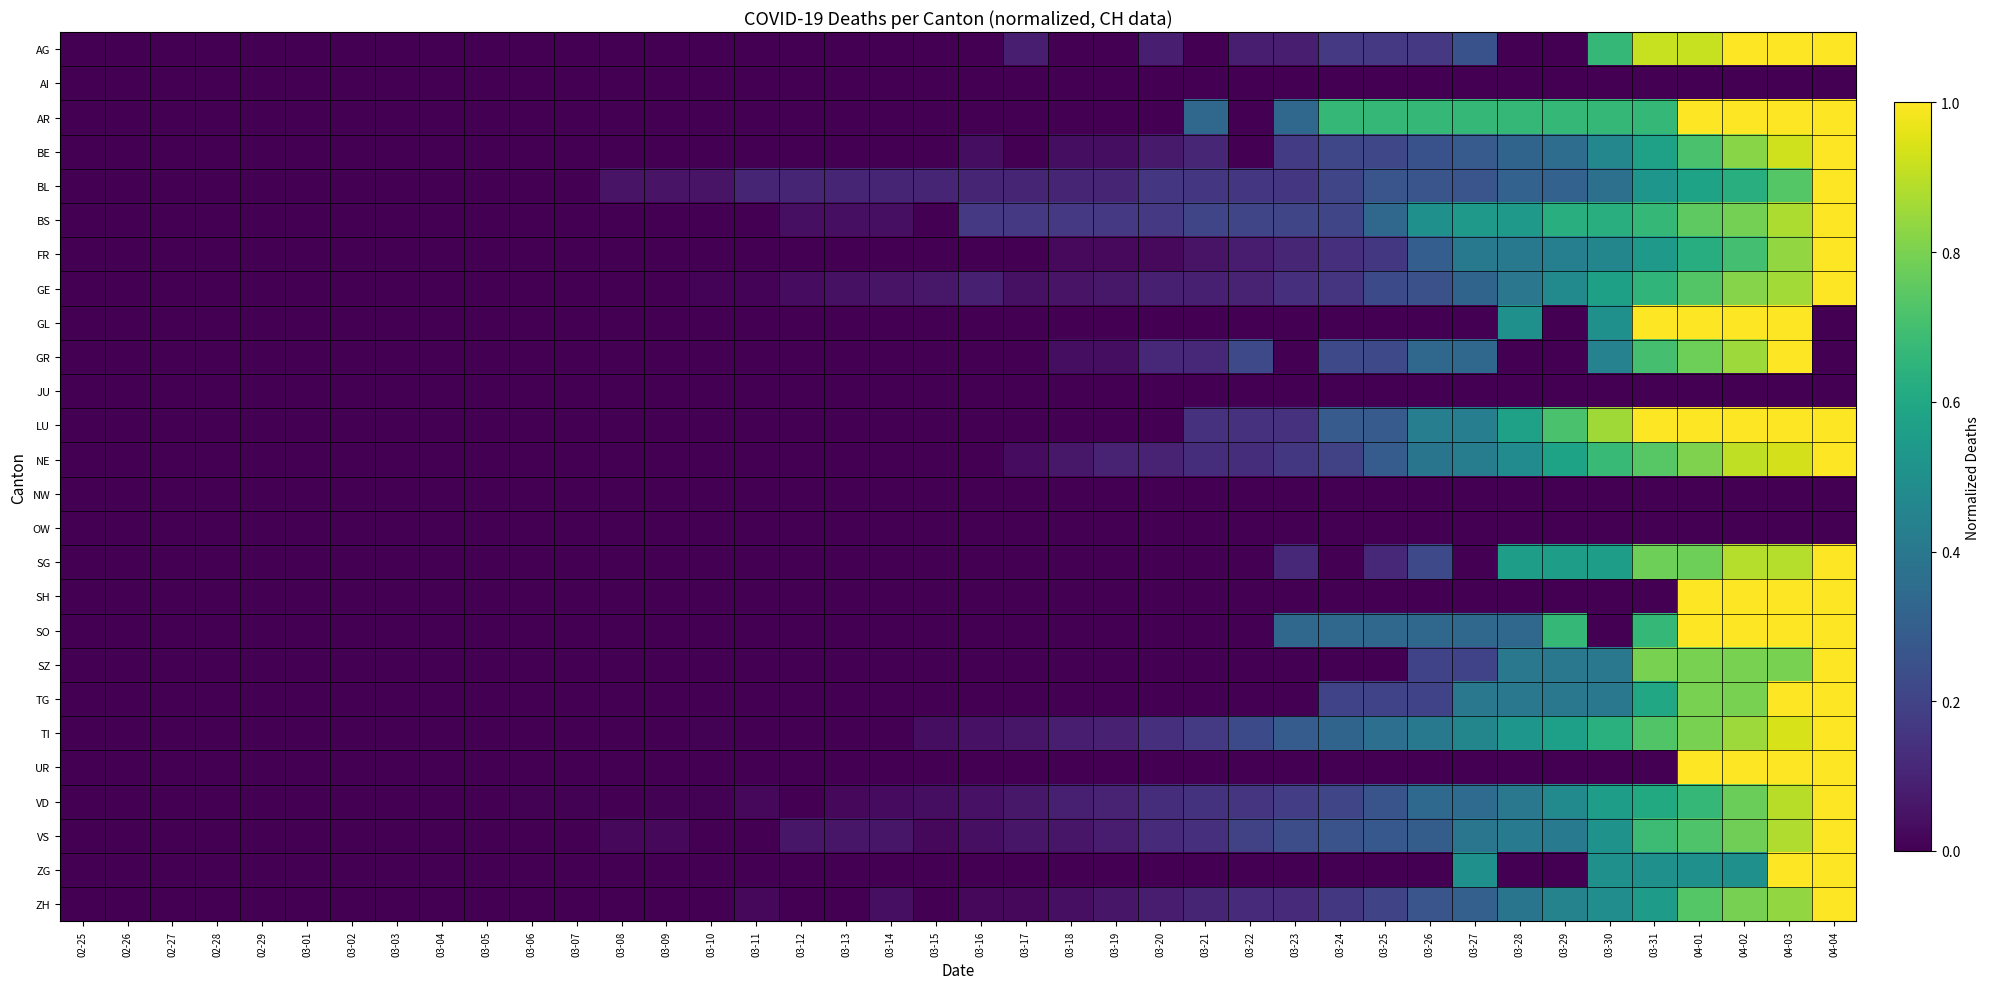

Reading left to right, transcribe all the data shown in this chart.

AG: 02-25=0.0	02-26=0.0	02-27=0.0	02-28=0.0	02-29=0.0	03-01=0.0	03-02=0.0	03-03=0.0	03-04=0.0	03-05=0.0	03-06=0.0	03-07=0.0	03-08=0.0	03-09=0.0	03-10=0.0	03-11=0.0	03-12=0.0	03-13=0.0	03-14=0.0	03-15=0.0	03-16=0.0	03-17=0.1	03-18=0.0	03-19=0.0	03-20=0.1	03-21=0.0	03-22=0.1	03-23=0.1	03-24=0.2	03-25=0.2	03-26=0.2	03-27=0.2	03-28=0.0	03-29=0.0	03-30=0.7	03-31=0.9	04-01=0.9	04-02=1.0	04-03=1.0	04-04=1.0
AI: 02-25=0.0	02-26=0.0	02-27=0.0	02-28=0.0	02-29=0.0	03-01=0.0	03-02=0.0	03-03=0.0	03-04=0.0	03-05=0.0	03-06=0.0	03-07=0.0	03-08=0.0	03-09=0.0	03-10=0.0	03-11=0.0	03-12=0.0	03-13=0.0	03-14=0.0	03-15=0.0	03-16=0.0	03-17=0.0	03-18=0.0	03-19=0.0	03-20=0.0	03-21=0.0	03-22=0.0	03-23=0.0	03-24=0.0	03-25=0.0	03-26=0.0	03-27=0.0	03-28=0.0	03-29=0.0	03-30=0.0	03-31=0.0	04-01=0.0	04-02=0.0	04-03=0.0	04-04=0.0
AR: 02-25=0.0	02-26=0.0	02-27=0.0	02-28=0.0	02-29=0.0	03-01=0.0	03-02=0.0	03-03=0.0	03-04=0.0	03-05=0.0	03-06=0.0	03-07=0.0	03-08=0.0	03-09=0.0	03-10=0.0	03-11=0.0	03-12=0.0	03-13=0.0	03-14=0.0	03-15=0.0	03-16=0.0	03-17=0.0	03-18=0.0	03-19=0.0	03-20=0.0	03-21=0.3	03-22=0.0	03-23=0.3	03-24=0.7	03-25=0.7	03-26=0.7	03-27=0.7	03-28=0.7	03-29=0.7	03-30=0.7	03-31=0.7	04-01=1.0	04-02=1.0	04-03=1.0	04-04=1.0
BE: 02-25=0.0	02-26=0.0	02-27=0.0	02-28=0.0	02-29=0.0	03-01=0.0	03-02=0.0	03-03=0.0	03-04=0.0	03-05=0.0	03-06=0.0	03-07=0.0	03-08=0.0	03-09=0.0	03-10=0.0	03-11=0.0	03-12=0.0	03-13=0.0	03-14=0.0	03-15=0.0	03-16=0.0	03-17=0.0	03-18=0.0	03-19=0.0	03-20=0.1	03-21=0.1	03-22=0.0	03-23=0.2	03-24=0.2	03-25=0.2	03-26=0.2	03-27=0.3	03-28=0.3	03-29=0.4	03-30=0.5	03-31=0.6	04-01=0.7	04-02=0.8	04-03=0.9	04-04=1.0
BL: 02-25=0.0	02-26=0.0	02-27=0.0	02-28=0.0	02-29=0.0	03-01=0.0	03-02=0.0	03-03=0.0	03-04=0.0	03-05=0.0	03-06=0.0	03-07=0.0	03-08=0.1	03-09=0.1	03-10=0.1	03-11=0.1	03-12=0.1	03-13=0.1	03-14=0.1	03-15=0.1	03-16=0.1	03-17=0.1	03-18=0.1	03-19=0.1	03-20=0.2	03-21=0.2	03-22=0.2	03-23=0.2	03-24=0.2	03-25=0.3	03-26=0.3	03-27=0.3	03-28=0.3	03-29=0.3	03-30=0.4	03-31=0.5	04-01=0.6	04-02=0.6	04-03=0.7	04-04=1.0
BS: 02-25=0.0	02-26=0.0	02-27=0.0	02-28=0.0	02-29=0.0	03-01=0.0	03-02=0.0	03-03=0.0	03-04=0.0	03-05=0.0	03-06=0.0	03-07=0.0	03-08=0.0	03-09=0.0	03-10=0.0	03-11=0.0	03-12=0.0	03-13=0.0	03-14=0.0	03-15=0.0	03-16=0.2	03-17=0.2	03-18=0.2	03-19=0.2	03-20=0.2	03-21=0.2	03-22=0.2	03-23=0.2	03-24=0.2	03-25=0.3	03-26=0.5	03-27=0.5	03-28=0.5	03-29=0.6	03-30=0.6	03-31=0.7	04-01=0.8	04-02=0.8	04-03=0.9	04-04=1.0
FR: 02-25=0.0	02-26=0.0	02-27=0.0	02-28=0.0	02-29=0.0	03-01=0.0	03-02=0.0	03-03=0.0	03-04=0.0	03-05=0.0	03-06=0.0	03-07=0.0	03-08=0.0	03-09=0.0	03-10=0.0	03-11=0.0	03-12=0.0	03-13=0.0	03-14=0.0	03-15=0.0	03-16=0.0	03-17=0.0	03-18=0.0	03-19=0.0	03-20=0.0	03-21=0.1	03-22=0.1	03-23=0.1	03-24=0.1	03-25=0.2	03-26=0.3	03-27=0.4	03-28=0.4	03-29=0.4	03-30=0.5	03-31=0.5	04-01=0.6	04-02=0.7	04-03=0.8	04-04=1.0
GE: 02-25=0.0	02-26=0.0	02-27=0.0	02-28=0.0	02-29=0.0	03-01=0.0	03-02=0.0	03-03=0.0	03-04=0.0	03-05=0.0	03-06=0.0	03-07=0.0	03-08=0.0	03-09=0.0	03-10=0.0	03-11=0.0	03-12=0.0	03-13=0.0	03-14=0.1	03-15=0.1	03-16=0.1	03-17=0.0	03-18=0.1	03-19=0.1	03-20=0.1	03-21=0.1	03-22=0.1	03-23=0.1	03-24=0.2	03-25=0.2	03-26=0.2	03-27=0.3	03-28=0.4	03-29=0.5	03-30=0.6	03-31=0.7	04-01=0.7	04-02=0.8	04-03=0.9	04-04=1.0
GL: 02-25=0.0	02-26=0.0	02-27=0.0	02-28=0.0	02-29=0.0	03-01=0.0	03-02=0.0	03-03=0.0	03-04=0.0	03-05=0.0	03-06=0.0	03-07=0.0	03-08=0.0	03-09=0.0	03-10=0.0	03-11=0.0	03-12=0.0	03-13=0.0	03-14=0.0	03-15=0.0	03-16=0.0	03-17=0.0	03-18=0.0	03-19=0.0	03-20=0.0	03-21=0.0	03-22=0.0	03-23=0.0	03-24=0.0	03-25=0.0	03-26=0.0	03-27=0.0	03-28=0.5	03-29=0.0	03-30=0.5	03-31=1.0	04-01=1.0	04-02=1.0	04-03=1.0	04-04=0.0
GR: 02-25=0.0	02-26=0.0	02-27=0.0	02-28=0.0	02-29=0.0	03-01=0.0	03-02=0.0	03-03=0.0	03-04=0.0	03-05=0.0	03-06=0.0	03-07=0.0	03-08=0.0	03-09=0.0	03-10=0.0	03-11=0.0	03-12=0.0	03-13=0.0	03-14=0.0	03-15=0.0	03-16=0.0	03-17=0.0	03-18=0.0	03-19=0.0	03-20=0.1	03-21=0.1	03-22=0.2	03-23=0.0	03-24=0.2	03-25=0.2	03-26=0.3	03-27=0.3	03-28=0.0	03-29=0.0	03-30=0.4	03-31=0.7	04-01=0.8	04-02=0.9	04-03=1.0	04-04=0.0
JU: 02-25=0.0	02-26=0.0	02-27=0.0	02-28=0.0	02-29=0.0	03-01=0.0	03-02=0.0	03-03=0.0	03-04=0.0	03-05=0.0	03-06=0.0	03-07=0.0	03-08=0.0	03-09=0.0	03-10=0.0	03-11=0.0	03-12=0.0	03-13=0.0	03-14=0.0	03-15=0.0	03-16=0.0	03-17=0.0	03-18=0.0	03-19=0.0	03-20=0.0	03-21=0.0	03-22=0.0	03-23=0.0	03-24=0.0	03-25=0.0	03-26=0.0	03-27=0.0	03-28=0.0	03-29=0.0	03-30=0.0	03-31=0.0	04-01=0.0	04-02=0.0	04-03=0.0	04-04=0.0
LU: 02-25=0.0	02-26=0.0	02-27=0.0	02-28=0.0	02-29=0.0	03-01=0.0	03-02=0.0	03-03=0.0	03-04=0.0	03-05=0.0	03-06=0.0	03-07=0.0	03-08=0.0	03-09=0.0	03-10=0.0	03-11=0.0	03-12=0.0	03-13=0.0	03-14=0.0	03-15=0.0	03-16=0.0	03-17=0.0	03-18=0.0	03-19=0.0	03-20=0.0	03-21=0.1	03-22=0.1	03-23=0.1	03-24=0.3	03-25=0.3	03-26=0.4	03-27=0.4	03-28=0.6	03-29=0.7	03-30=0.9	03-31=1.0	04-01=1.0	04-02=1.0	04-03=1.0	04-04=1.0
NE: 02-25=0.0	02-26=0.0	02-27=0.0	02-28=0.0	02-29=0.0	03-01=0.0	03-02=0.0	03-03=0.0	03-04=0.0	03-05=0.0	03-06=0.0	03-07=0.0	03-08=0.0	03-09=0.0	03-10=0.0	03-11=0.0	03-12=0.0	03-13=0.0	03-14=0.0	03-15=0.0	03-16=0.0	03-17=0.0	03-18=0.1	03-19=0.1	03-20=0.1	03-21=0.1	03-22=0.1	03-23=0.2	03-24=0.2	03-25=0.3	03-26=0.4	03-27=0.4	03-28=0.5	03-29=0.6	03-30=0.7	03-31=0.7	04-01=0.8	04-02=0.9	04-03=0.9	04-04=1.0
NW: 02-25=0.0	02-26=0.0	02-27=0.0	02-28=0.0	02-29=0.0	03-01=0.0	03-02=0.0	03-03=0.0	03-04=0.0	03-05=0.0	03-06=0.0	03-07=0.0	03-08=0.0	03-09=0.0	03-10=0.0	03-11=0.0	03-12=0.0	03-13=0.0	03-14=0.0	03-15=0.0	03-16=0.0	03-17=0.0	03-18=0.0	03-19=0.0	03-20=0.0	03-21=0.0	03-22=0.0	03-23=0.0	03-24=0.0	03-25=0.0	03-26=0.0	03-27=0.0	03-28=0.0	03-29=0.0	03-30=0.0	03-31=0.0	04-01=0.0	04-02=0.0	04-03=0.0	04-04=0.0
OW: 02-25=0.0	02-26=0.0	02-27=0.0	02-28=0.0	02-29=0.0	03-01=0.0	03-02=0.0	03-03=0.0	03-04=0.0	03-05=0.0	03-06=0.0	03-07=0.0	03-08=0.0	03-09=0.0	03-10=0.0	03-11=0.0	03-12=0.0	03-13=0.0	03-14=0.0	03-15=0.0	03-16=0.0	03-17=0.0	03-18=0.0	03-19=0.0	03-20=0.0	03-21=0.0	03-22=0.0	03-23=0.0	03-24=0.0	03-25=0.0	03-26=0.0	03-27=0.0	03-28=0.0	03-29=0.0	03-30=0.0	03-31=0.0	04-01=0.0	04-02=0.0	04-03=0.0	04-04=0.0
SG: 02-25=0.0	02-26=0.0	02-27=0.0	02-28=0.0	02-29=0.0	03-01=0.0	03-02=0.0	03-03=0.0	03-04=0.0	03-05=0.0	03-06=0.0	03-07=0.0	03-08=0.0	03-09=0.0	03-10=0.0	03-11=0.0	03-12=0.0	03-13=0.0	03-14=0.0	03-15=0.0	03-16=0.0	03-17=0.0	03-18=0.0	03-19=0.0	03-20=0.0	03-21=0.0	03-22=0.0	03-23=0.1	03-24=0.0	03-25=0.1	03-26=0.2	03-27=0.0	03-28=0.6	03-29=0.6	03-30=0.6	03-31=0.8	04-01=0.8	04-02=0.9	04-03=0.9	04-04=1.0
SH: 02-25=0.0	02-26=0.0	02-27=0.0	02-28=0.0	02-29=0.0	03-01=0.0	03-02=0.0	03-03=0.0	03-04=0.0	03-05=0.0	03-06=0.0	03-07=0.0	03-08=0.0	03-09=0.0	03-10=0.0	03-11=0.0	03-12=0.0	03-13=0.0	03-14=0.0	03-15=0.0	03-16=0.0	03-17=0.0	03-18=0.0	03-19=0.0	03-20=0.0	03-21=0.0	03-22=0.0	03-23=0.0	03-24=0.0	03-25=0.0	03-26=0.0	03-27=0.0	03-28=0.0	03-29=0.0	03-30=0.0	03-31=0.0	04-01=1.0	04-02=1.0	04-03=1.0	04-04=1.0
SO: 02-25=0.0	02-26=0.0	02-27=0.0	02-28=0.0	02-29=0.0	03-01=0.0	03-02=0.0	03-03=0.0	03-04=0.0	03-05=0.0	03-06=0.0	03-07=0.0	03-08=0.0	03-09=0.0	03-10=0.0	03-11=0.0	03-12=0.0	03-13=0.0	03-14=0.0	03-15=0.0	03-16=0.0	03-17=0.0	03-18=0.0	03-19=0.0	03-20=0.0	03-21=0.0	03-22=0.0	03-23=0.3	03-24=0.3	03-25=0.3	03-26=0.3	03-27=0.3	03-28=0.3	03-29=0.7	03-30=0.0	03-31=0.7	04-01=1.0	04-02=1.0	04-03=1.0	04-04=1.0
SZ: 02-25=0.0	02-26=0.0	02-27=0.0	02-28=0.0	02-29=0.0	03-01=0.0	03-02=0.0	03-03=0.0	03-04=0.0	03-05=0.0	03-06=0.0	03-07=0.0	03-08=0.0	03-09=0.0	03-10=0.0	03-11=0.0	03-12=0.0	03-13=0.0	03-14=0.0	03-15=0.0	03-16=0.0	03-17=0.0	03-18=0.0	03-19=0.0	03-20=0.0	03-21=0.0	03-22=0.0	03-23=0.0	03-24=0.0	03-25=0.0	03-26=0.2	03-27=0.2	03-28=0.4	03-29=0.4	03-30=0.4	03-31=0.8	04-01=0.8	04-02=0.8	04-03=0.8	04-04=1.0
TG: 02-25=0.0	02-26=0.0	02-27=0.0	02-28=0.0	02-29=0.0	03-01=0.0	03-02=0.0	03-03=0.0	03-04=0.0	03-05=0.0	03-06=0.0	03-07=0.0	03-08=0.0	03-09=0.0	03-10=0.0	03-11=0.0	03-12=0.0	03-13=0.0	03-14=0.0	03-15=0.0	03-16=0.0	03-17=0.0	03-18=0.0	03-19=0.0	03-20=0.0	03-21=0.0	03-22=0.0	03-23=0.0	03-24=0.2	03-25=0.2	03-26=0.2	03-27=0.4	03-28=0.4	03-29=0.4	03-30=0.4	03-31=0.6	04-01=0.8	04-02=0.8	04-03=1.0	04-04=1.0
TI: 02-25=0.0	02-26=0.0	02-27=0.0	02-28=0.0	02-29=0.0	03-01=0.0	03-02=0.0	03-03=0.0	03-04=0.0	03-05=0.0	03-06=0.0	03-07=0.0	03-08=0.0	03-09=0.0	03-10=0.0	03-11=0.0	03-12=0.0	03-13=0.0	03-14=0.0	03-15=0.0	03-16=0.0	03-17=0.1	03-18=0.1	03-19=0.1	03-20=0.1	03-21=0.2	03-22=0.2	03-23=0.3	03-24=0.3	03-25=0.4	03-26=0.4	03-27=0.5	03-28=0.5	03-29=0.6	03-30=0.6	03-31=0.7	04-01=0.8	04-02=0.9	04-03=0.9	04-04=1.0
UR: 02-25=0.0	02-26=0.0	02-27=0.0	02-28=0.0	02-29=0.0	03-01=0.0	03-02=0.0	03-03=0.0	03-04=0.0	03-05=0.0	03-06=0.0	03-07=0.0	03-08=0.0	03-09=0.0	03-10=0.0	03-11=0.0	03-12=0.0	03-13=0.0	03-14=0.0	03-15=0.0	03-16=0.0	03-17=0.0	03-18=0.0	03-19=0.0	03-20=0.0	03-21=0.0	03-22=0.0	03-23=0.0	03-24=0.0	03-25=0.0	03-26=0.0	03-27=0.0	03-28=0.0	03-29=0.0	03-30=0.0	03-31=0.0	04-01=1.0	04-02=1.0	04-03=1.0	04-04=1.0
VD: 02-25=0.0	02-26=0.0	02-27=0.0	02-28=0.0	02-29=0.0	03-01=0.0	03-02=0.0	03-03=0.0	03-04=0.0	03-05=0.0	03-06=0.0	03-07=0.0	03-08=0.0	03-09=0.0	03-10=0.0	03-11=0.0	03-12=0.0	03-13=0.0	03-14=0.0	03-15=0.0	03-16=0.1	03-17=0.1	03-18=0.1	03-19=0.1	03-20=0.1	03-21=0.1	03-22=0.2	03-23=0.2	03-24=0.2	03-25=0.3	03-26=0.3	03-27=0.3	03-28=0.4	03-29=0.5	03-30=0.6	03-31=0.6	04-01=0.7	04-02=0.8	04-03=0.9	04-04=1.0
VS: 02-25=0.0	02-26=0.0	02-27=0.0	02-28=0.0	02-29=0.0	03-01=0.0	03-02=0.0	03-03=0.0	03-04=0.0	03-05=0.0	03-06=0.0	03-07=0.0	03-08=0.0	03-09=0.0	03-10=0.0	03-11=0.0	03-12=0.1	03-13=0.1	03-14=0.1	03-15=0.0	03-16=0.0	03-17=0.1	03-18=0.1	03-19=0.1	03-20=0.1	03-21=0.1	03-22=0.2	03-23=0.2	03-24=0.3	03-25=0.3	03-26=0.3	03-27=0.4	03-28=0.4	03-29=0.4	03-30=0.5	03-31=0.7	04-01=0.7	04-02=0.8	04-03=0.9	04-04=1.0
ZG: 02-25=0.0	02-26=0.0	02-27=0.0	02-28=0.0	02-29=0.0	03-01=0.0	03-02=0.0	03-03=0.0	03-04=0.0	03-05=0.0	03-06=0.0	03-07=0.0	03-08=0.0	03-09=0.0	03-10=0.0	03-11=0.0	03-12=0.0	03-13=0.0	03-14=0.0	03-15=0.0	03-16=0.0	03-17=0.0	03-18=0.0	03-19=0.0	03-20=0.0	03-21=0.0	03-22=0.0	03-23=0.0	03-24=0.0	03-25=0.0	03-26=0.0	03-27=0.5	03-28=0.0	03-29=0.0	03-30=0.5	03-31=0.5	04-01=0.5	04-02=0.5	04-03=1.0	04-04=1.0
ZH: 02-25=0.0	02-26=0.0	02-27=0.0	02-28=0.0	02-29=0.0	03-01=0.0	03-02=0.0	03-03=0.0	03-04=0.0	03-05=0.0	03-06=0.0	03-07=0.0	03-08=0.0	03-09=0.0	03-10=0.0	03-11=0.0	03-12=0.0	03-13=0.0	03-14=0.0	03-15=0.0	03-16=0.0	03-17=0.0	03-18=0.0	03-19=0.1	03-20=0.1	03-21=0.1	03-22=0.1	03-23=0.1	03-24=0.2	03-25=0.2	03-26=0.3	03-27=0.3	03-28=0.4	03-29=0.4	03-30=0.5	03-31=0.6	04-01=0.7	04-02=0.8	04-03=0.8	04-04=1.0